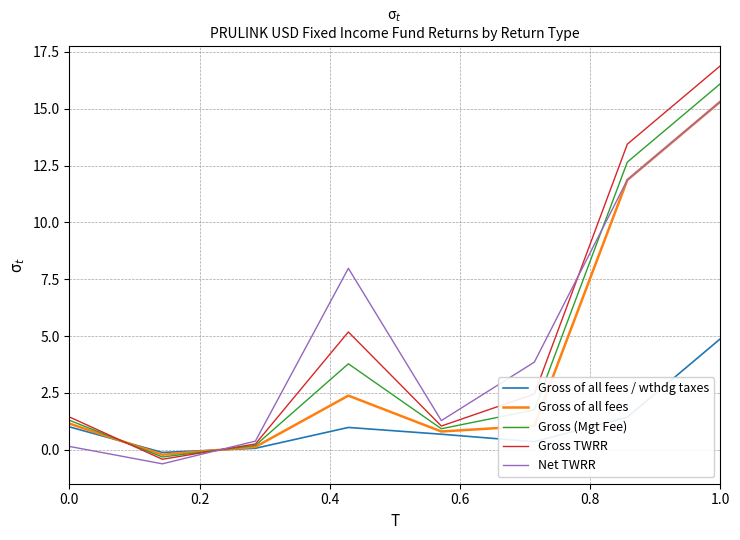

Which series has the widest spread of values?

Gross TWRR